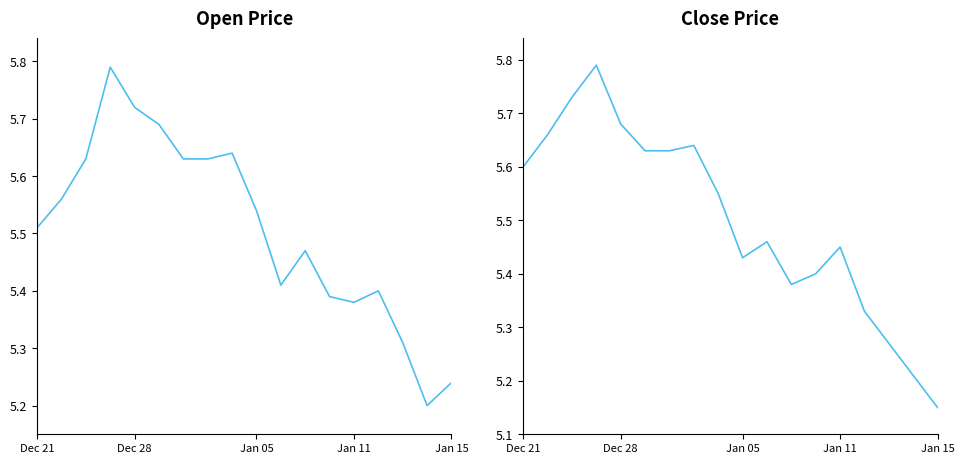

True or false: Open and Close intersect in this chart.

True